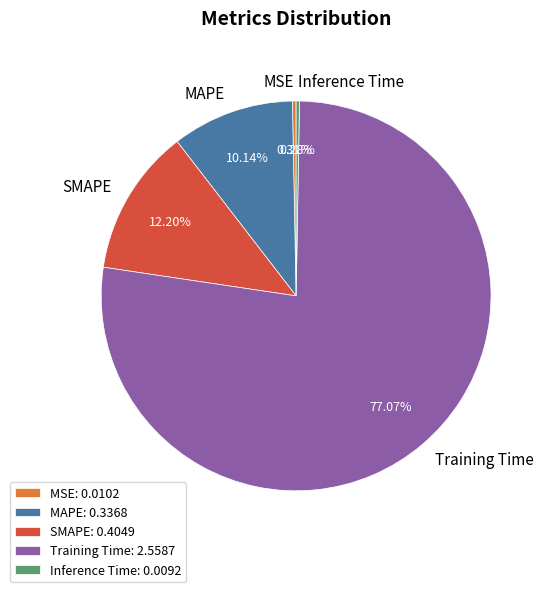

Which slice represents more than half of the pie?

Training Time